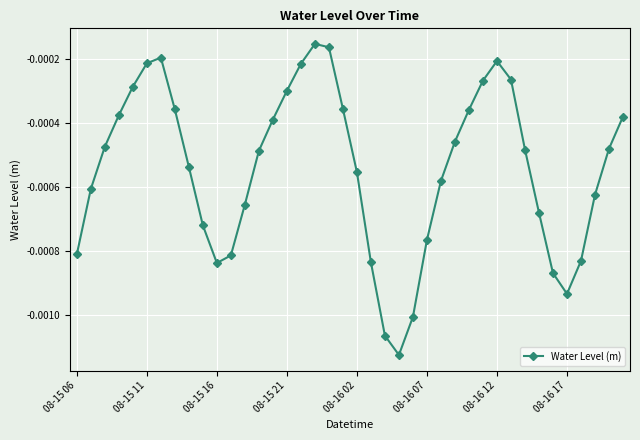

Does the chart have visible grid lines?

Yes